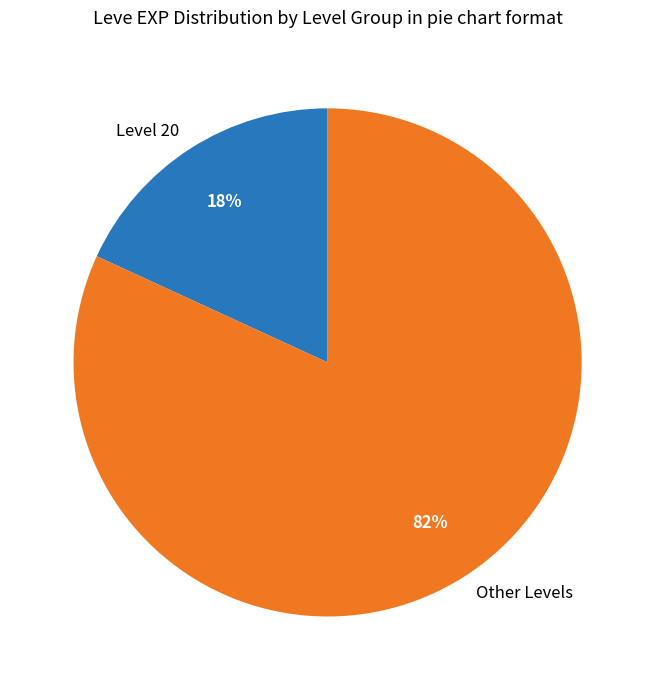

To the nearest percent, what is the difference between the largest and smallest slice percentages?

64%